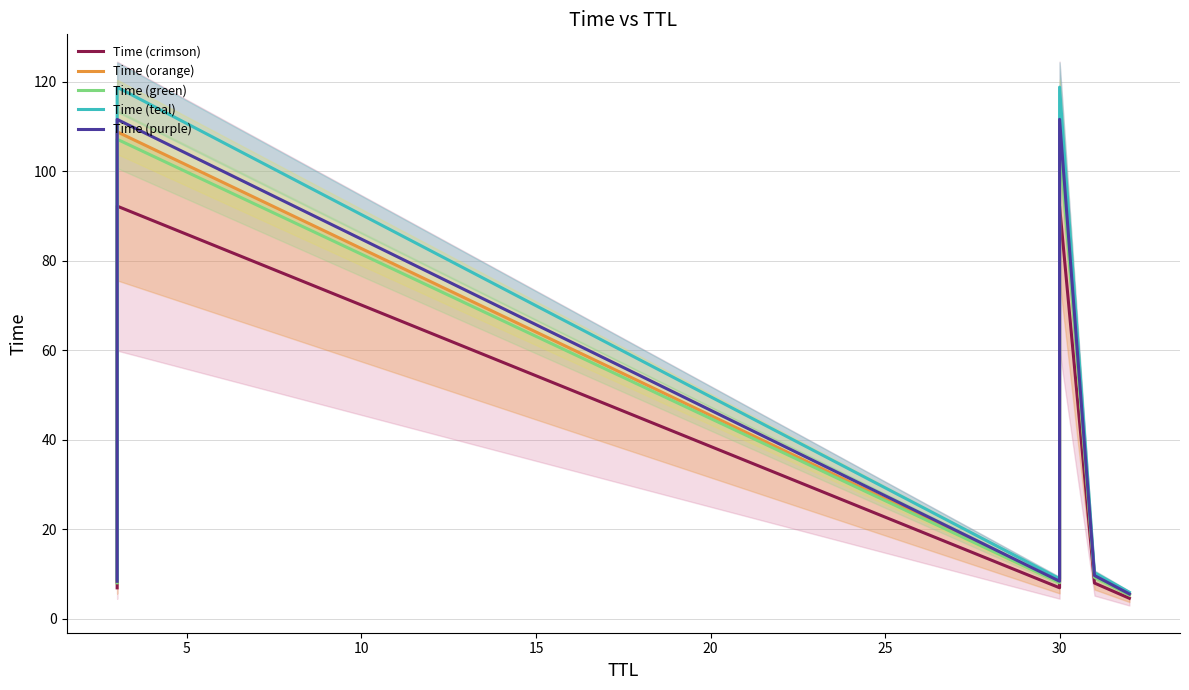

Reading left to right, what are all the values shown in this chart?

Time (crimson): 6.9	92.2	7.0	92.2	8.0	4.6
Time (orange): 8.2	108.8	8.2	108.8	9.5	5.4
Time (green): 8.1	107.2	8.1	107.2	9.3	5.4
Time (teal): 8.9	118.8	9.0	118.8	10.3	5.9
Time (purple): 8.4	111.6	8.4	111.6	9.7	5.6